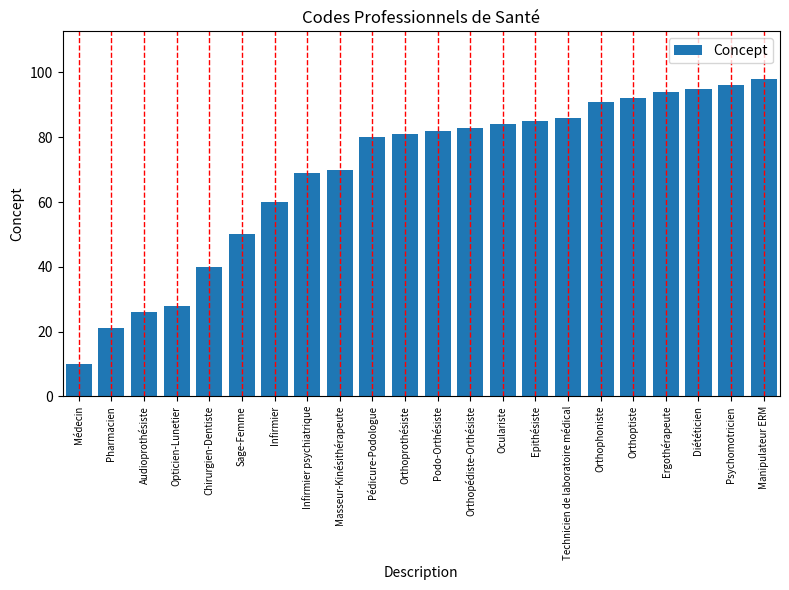

What is the difference between the maximum and second lowest values?

77